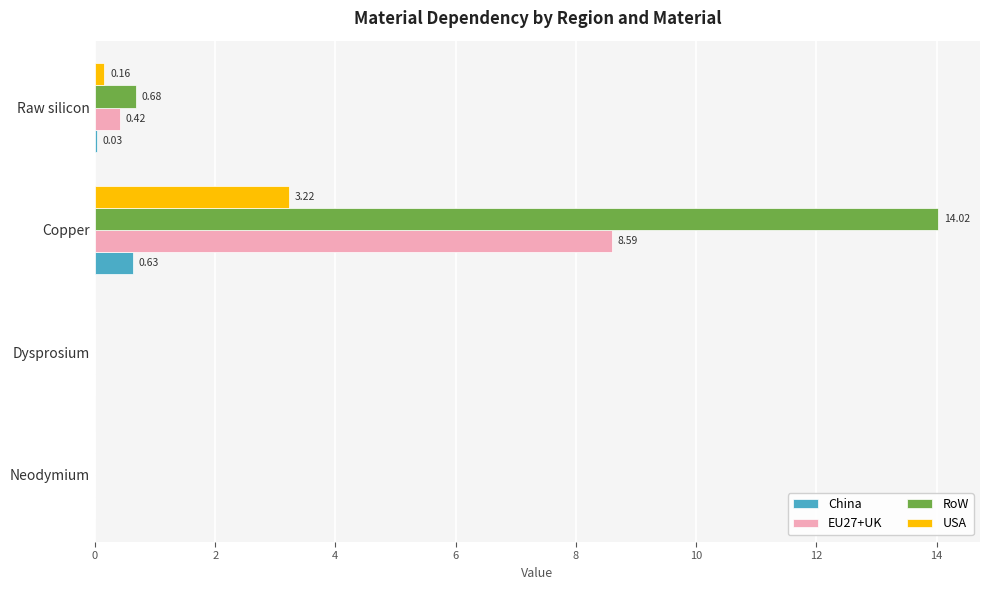

What is the sum of all USA values?

3.4